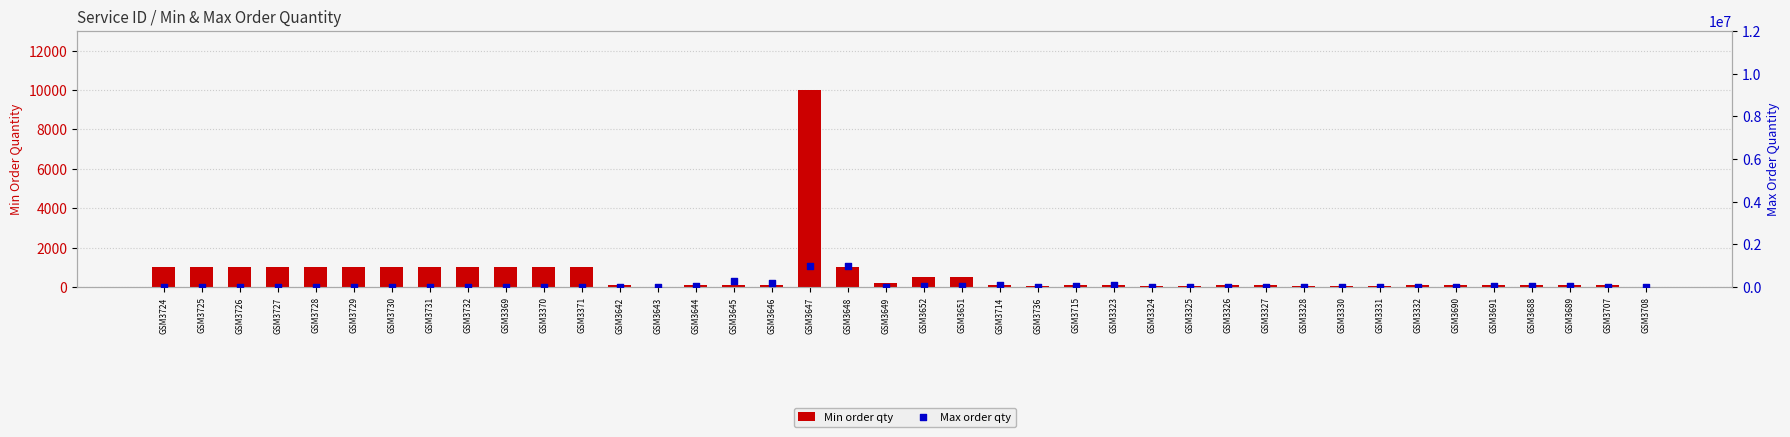

Which series has the largest Y range (max minus min)?

Max order qty